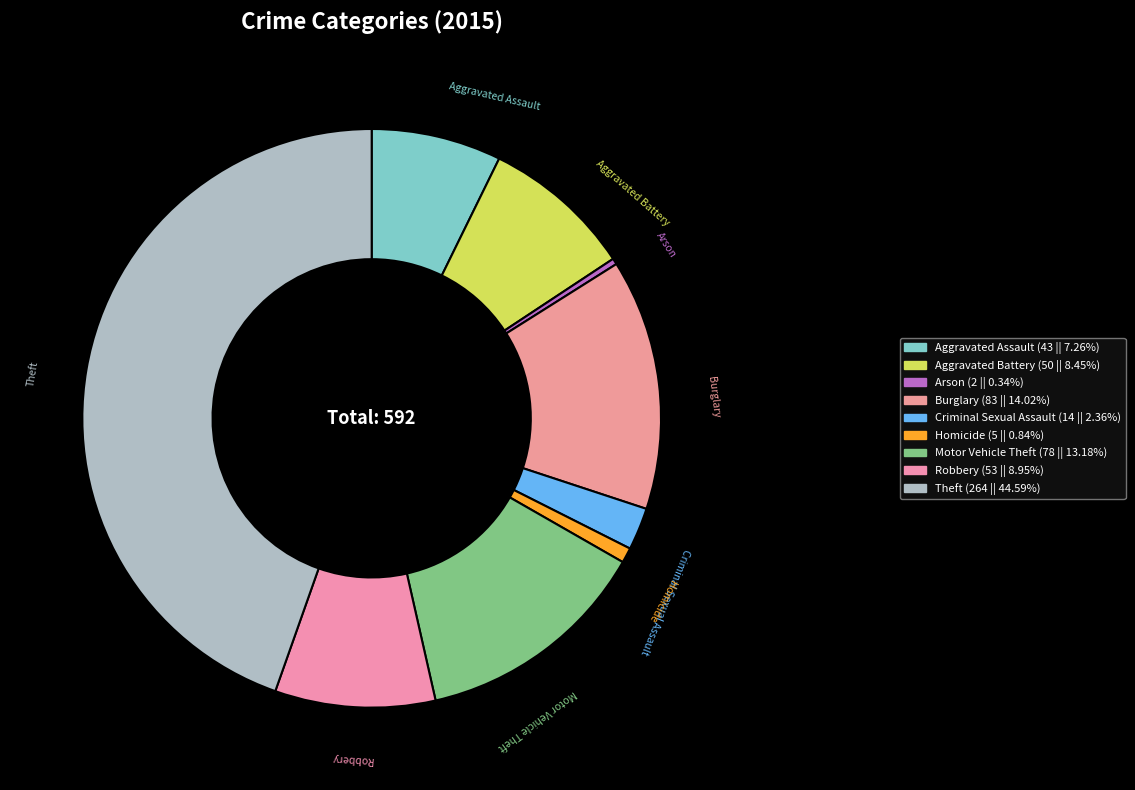

The Robbery slice represents 22% of the pie. True or false?

False